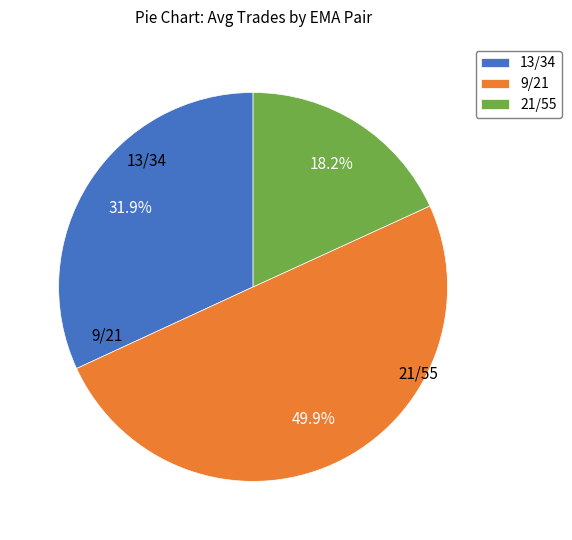

What percentage do 13/34 and 21/55 together represent?

50.1%